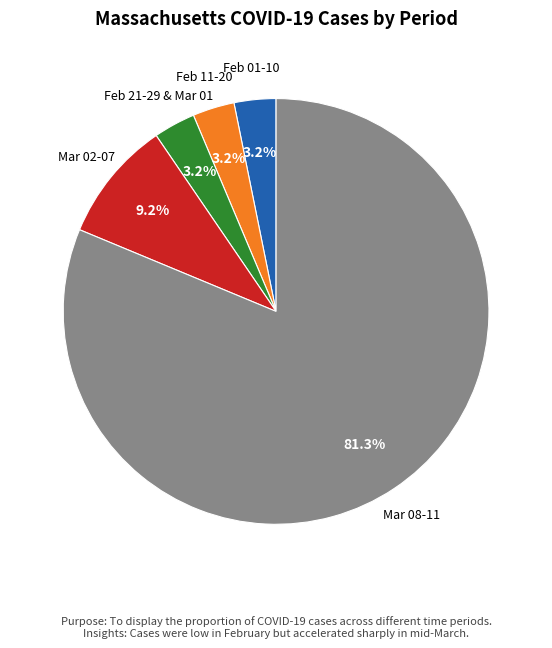

Which category has the biggest portion of the pie?

Mar 08-11